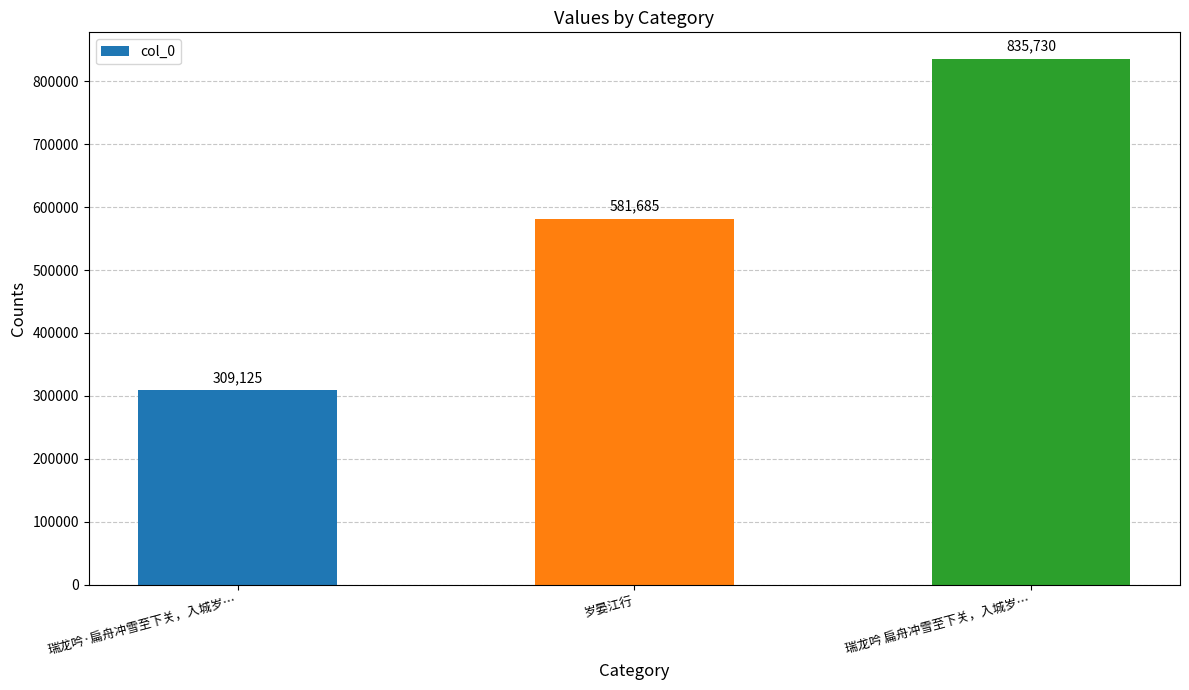

What is the value of the 3rd bar from the left?

835730